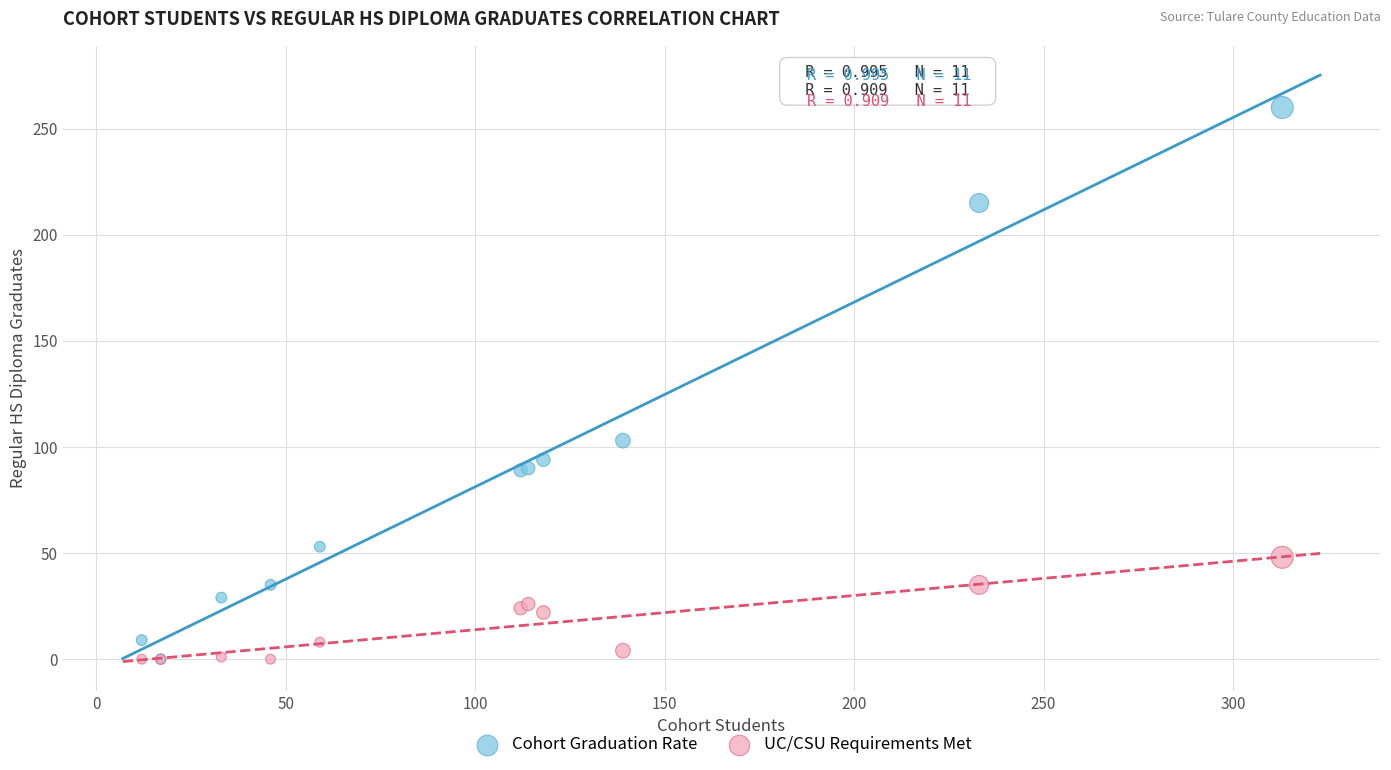

Across all series, what Y value is closest to 130?

103